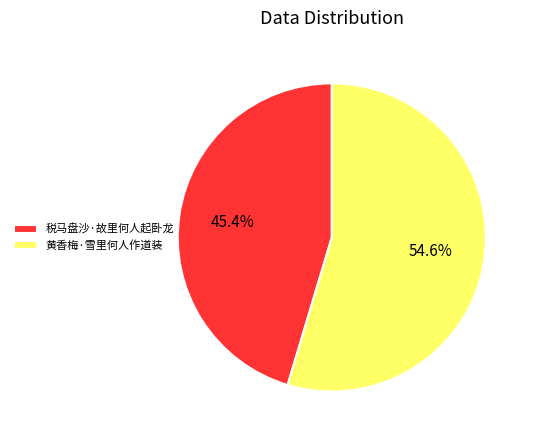

To the nearest percent, what is the combined percentage of 黄香梅·雪里何人作道装 and 税马盘沙·故里何人起卧龙?

100%